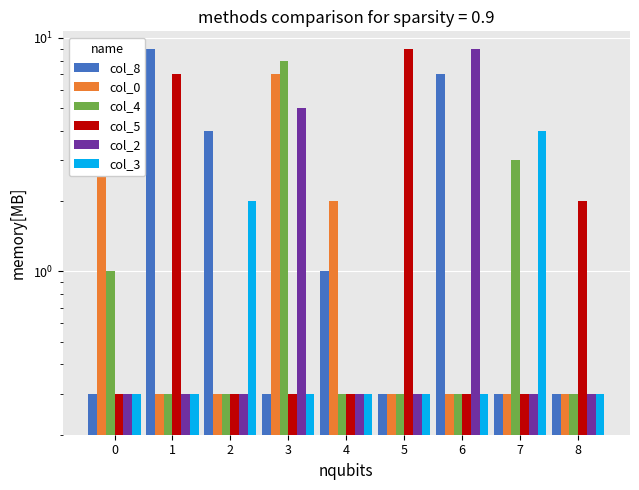

Rank the series at 4 from lowest to highest value.

col_4, col_5, col_2, col_3, col_8, col_0